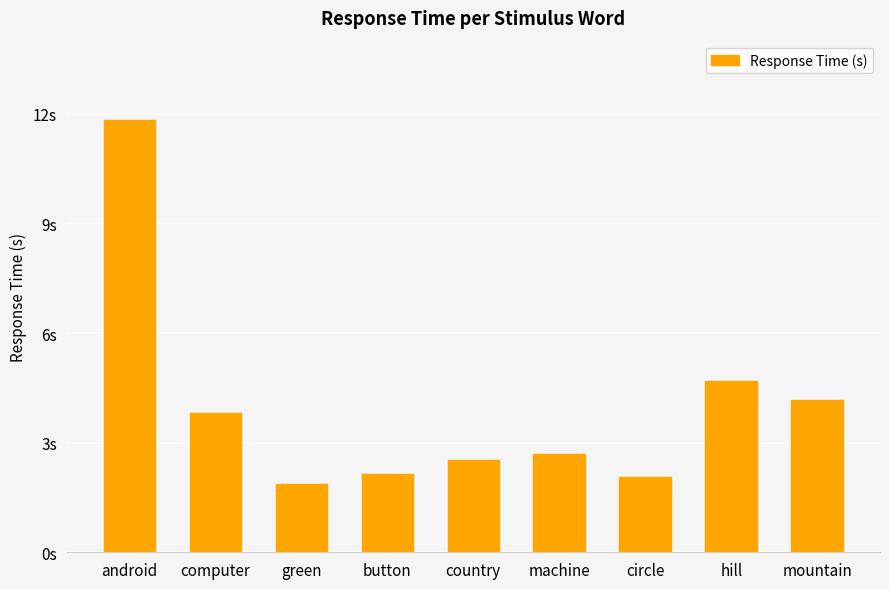

The value at machine is 2.7. True or false?

True